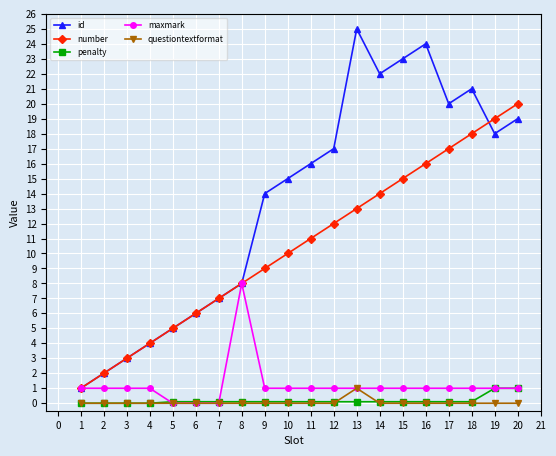

What is the difference between the second highest and minimum values in the penalty series?

1.0